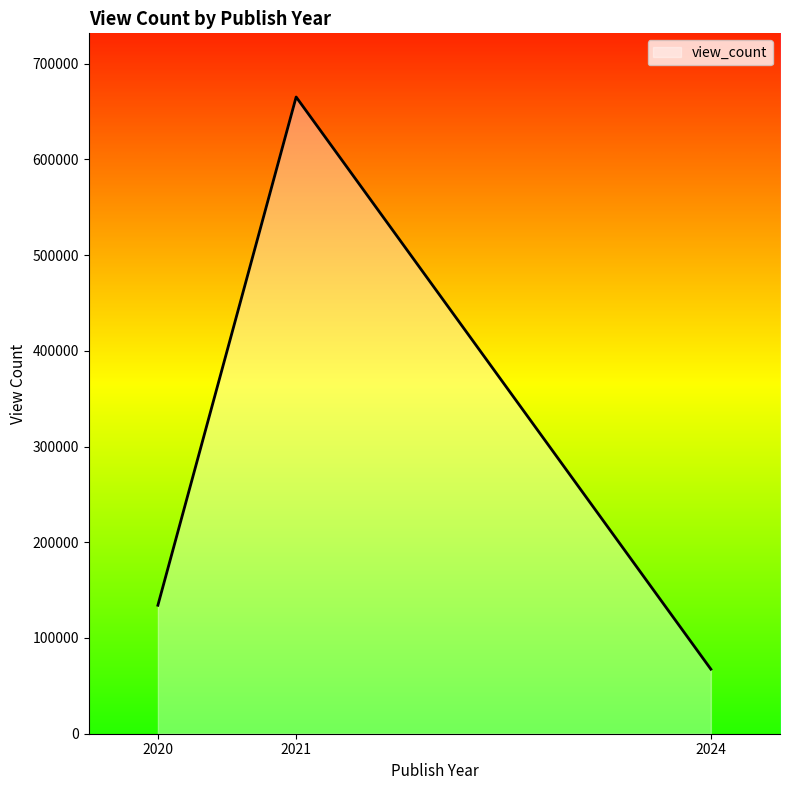

What is the difference between the values at 2024 and 2020?

66808.5